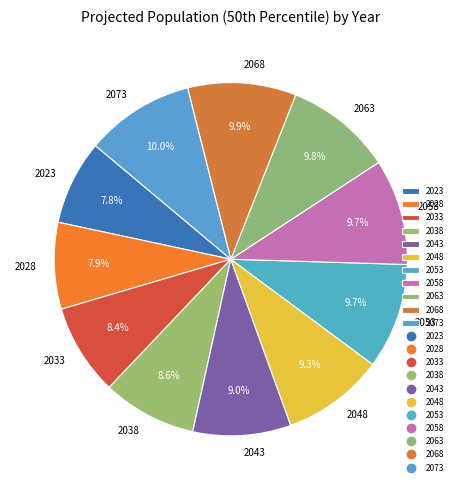

Is there any slice that represents more than half of the pie?

No